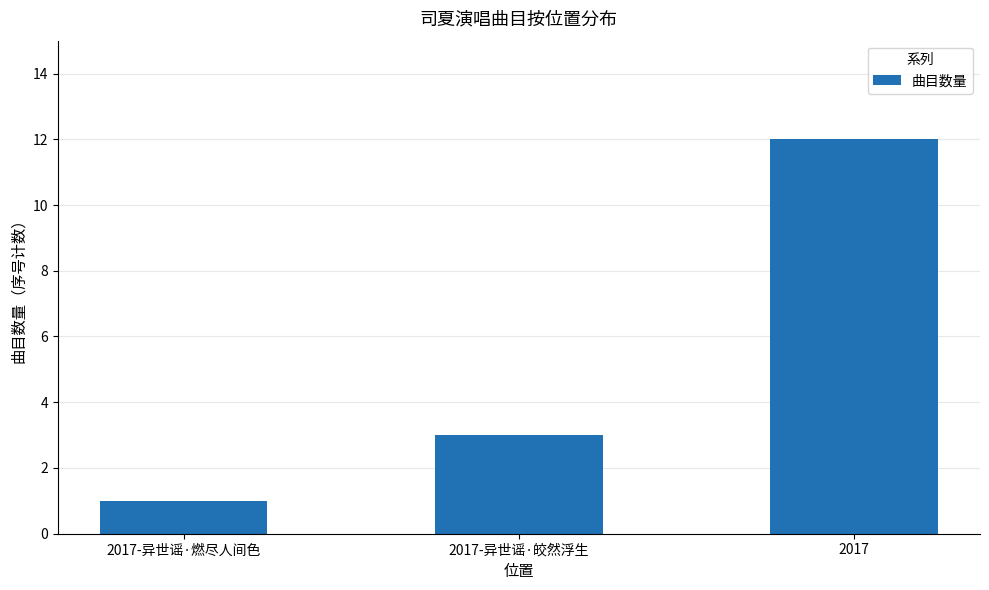

Does the chart contain stacked bars?

No